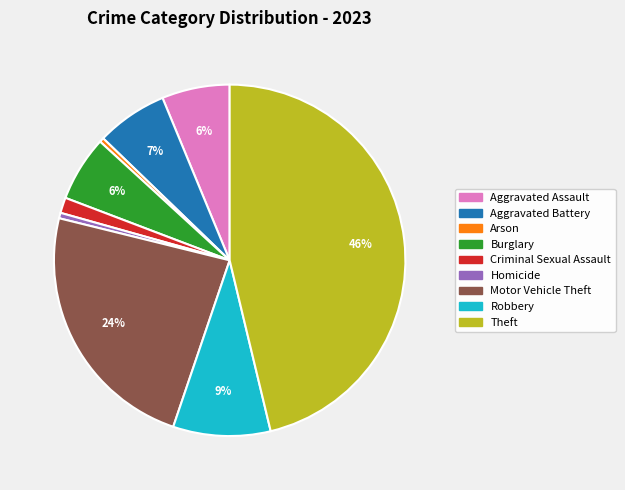

What is the largest slice in the pie chart?

Theft